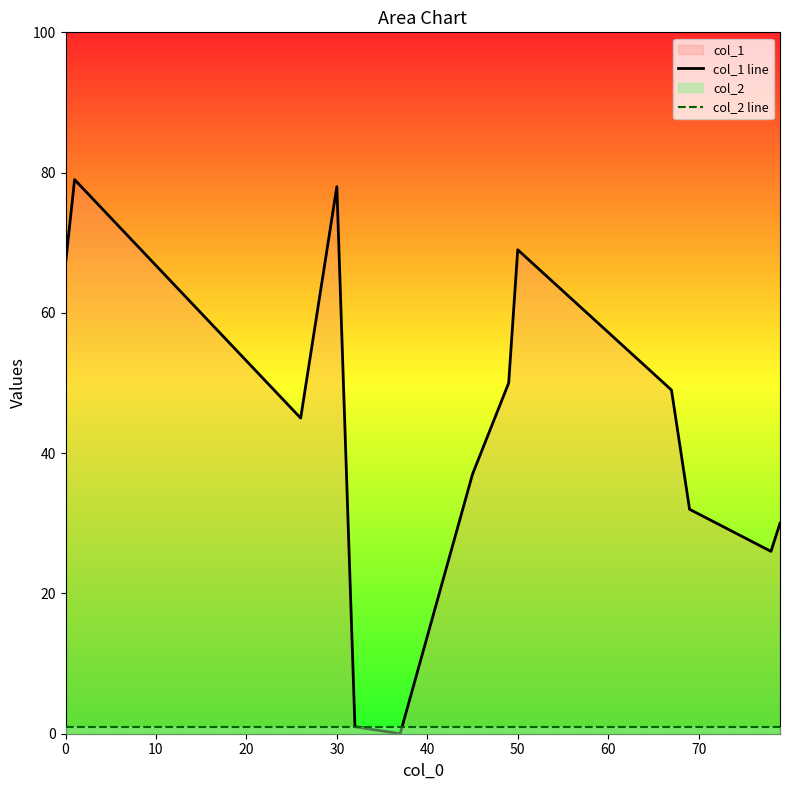

List the series in order of their peak value, lowest first.

col_2 line, col_1 line